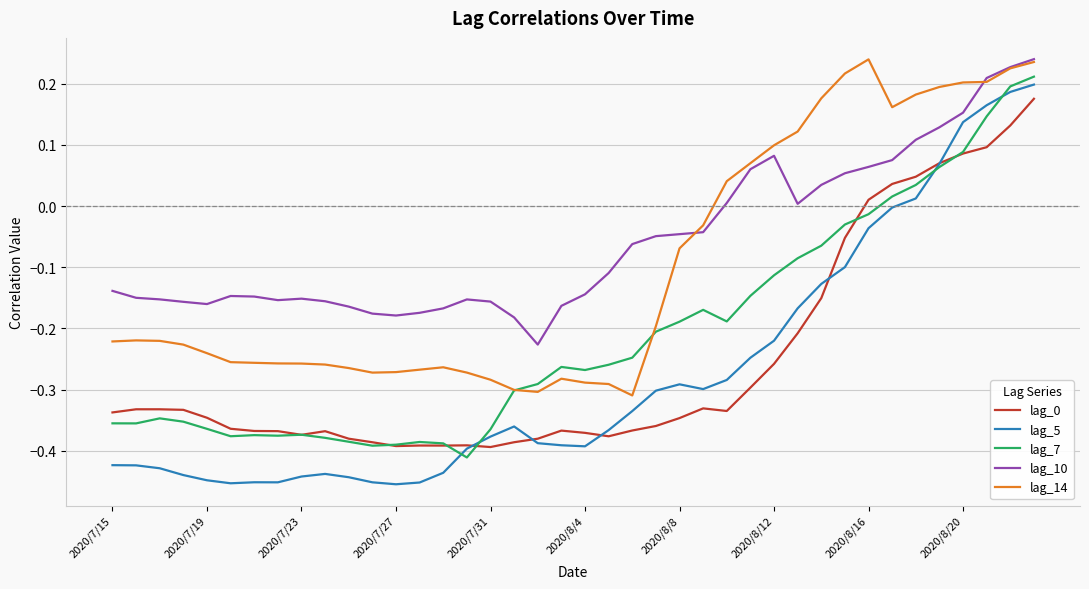

Which series has the widest spread of values?

lag_5